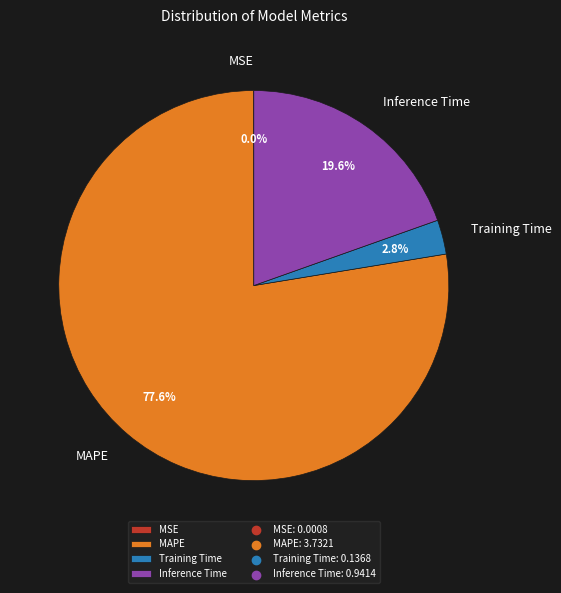

To the nearest percent, what percentage of the pie is Training Time?

3%